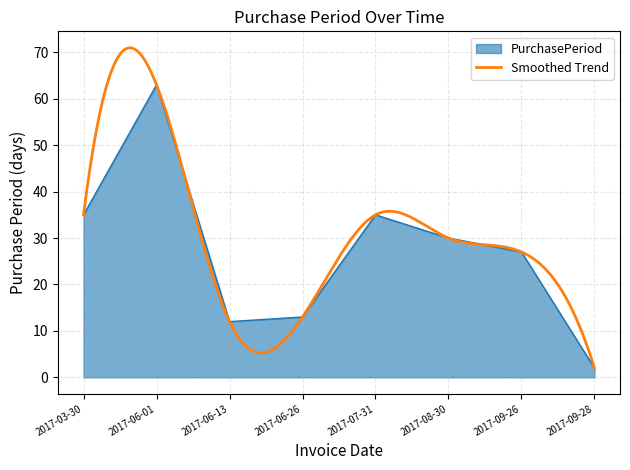

At which category does the chart reach its peak across all series?

2017-06-01